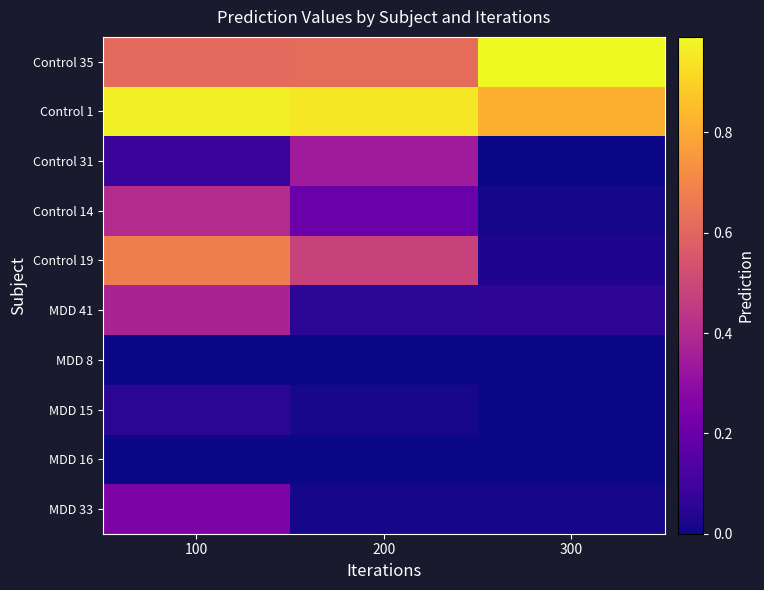

At which category is the sum across all series the highest?

100